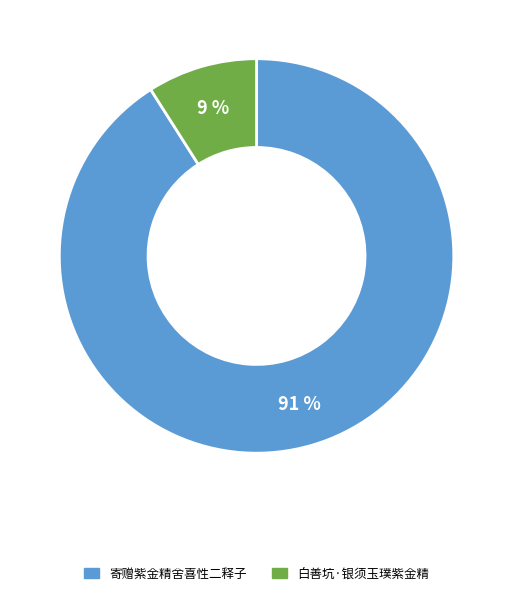

To the nearest percent, what portion does 白善坑·银须玉璞紫金精 represent?

9%